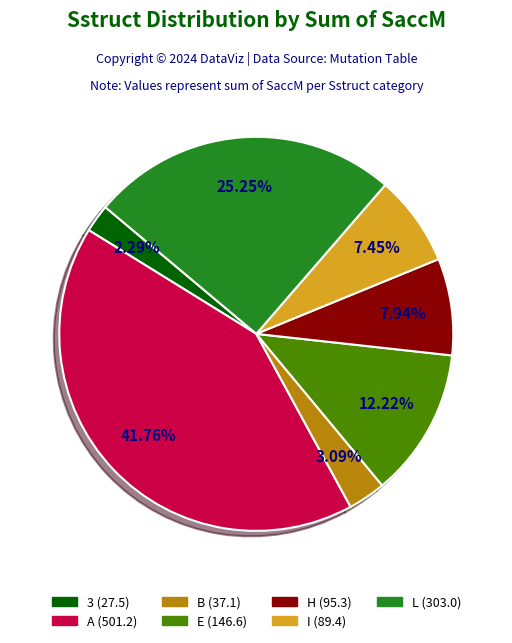

Does any single category account for the majority?

No